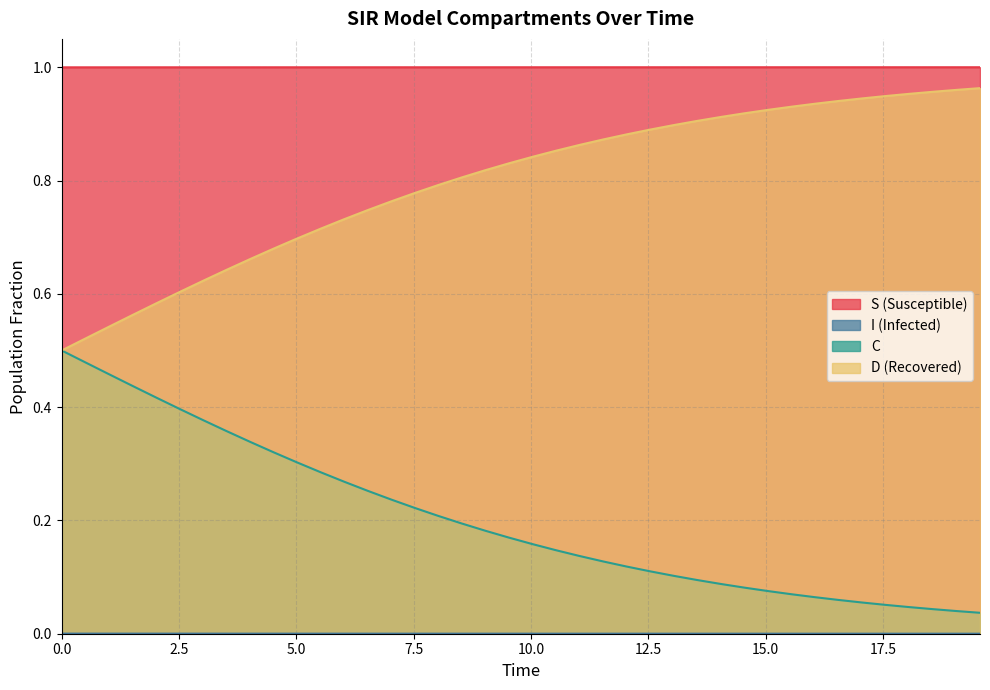

At how many categories does at least one series exceed 0?

40